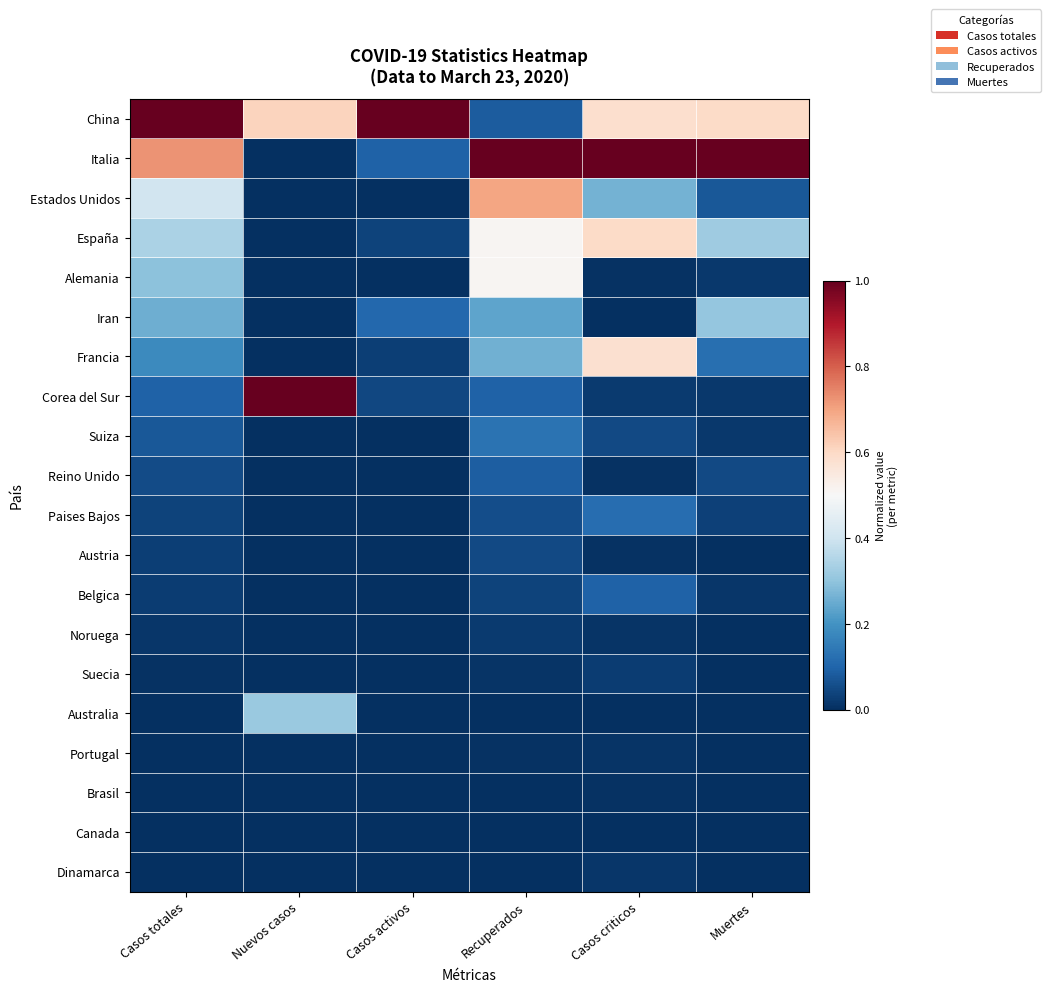

Which series has the largest total across all categories?

China